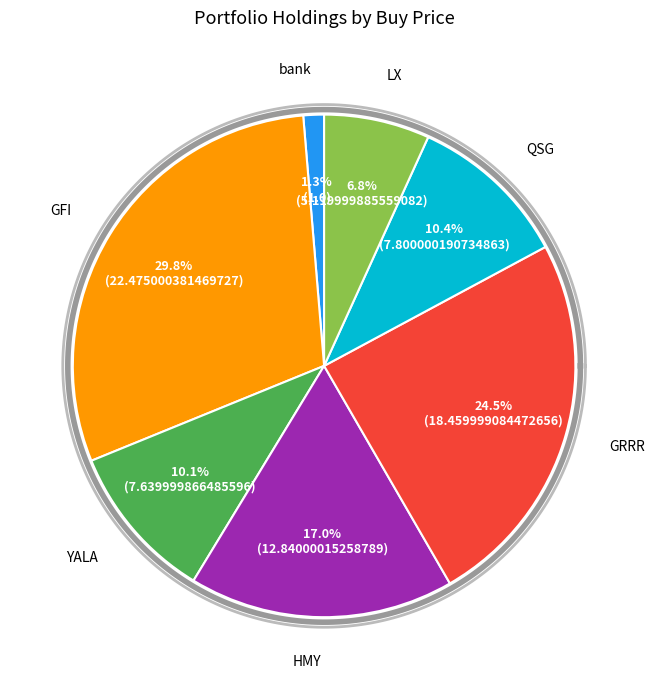

Which has a higher value, QSG or HMY?

HMY